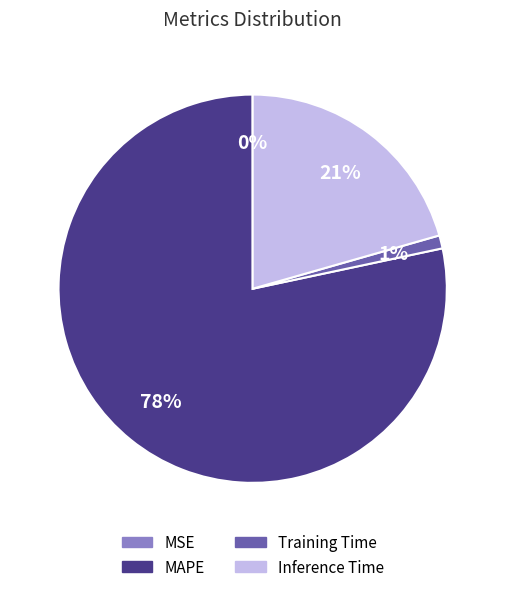

To the nearest percent, what is the average slice percentage?

25%